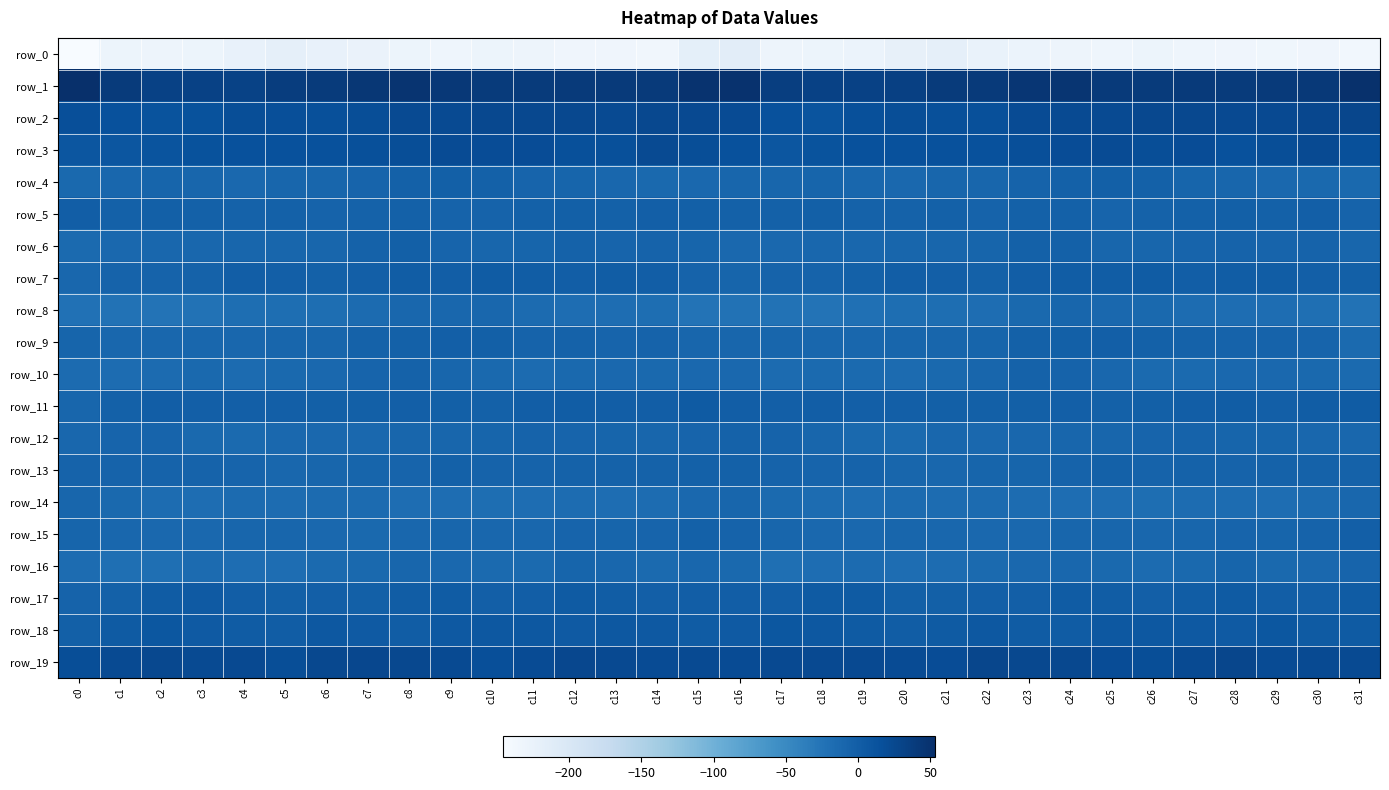

Which series has the largest range (max minus min)?

row_0